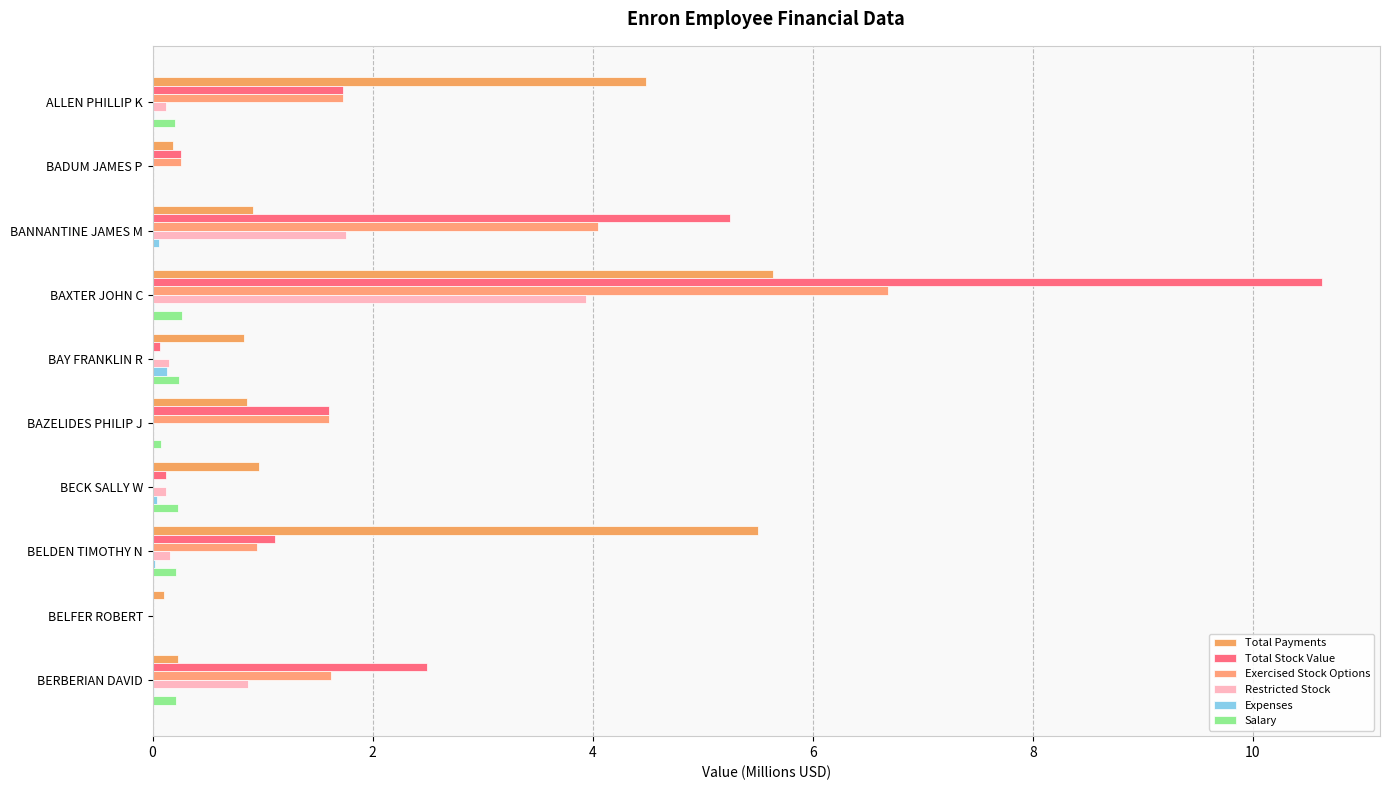

How many groups of bars are there?

10